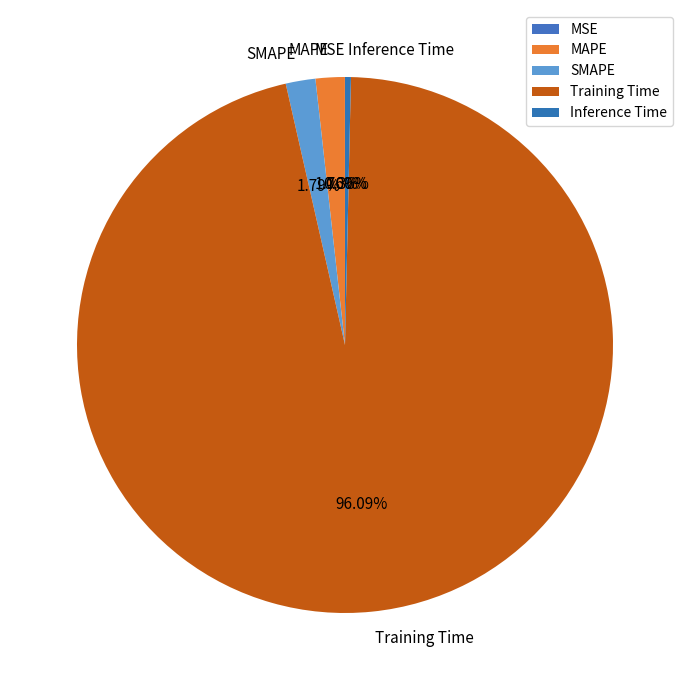

Does MAPE represent more than half of the total?

No